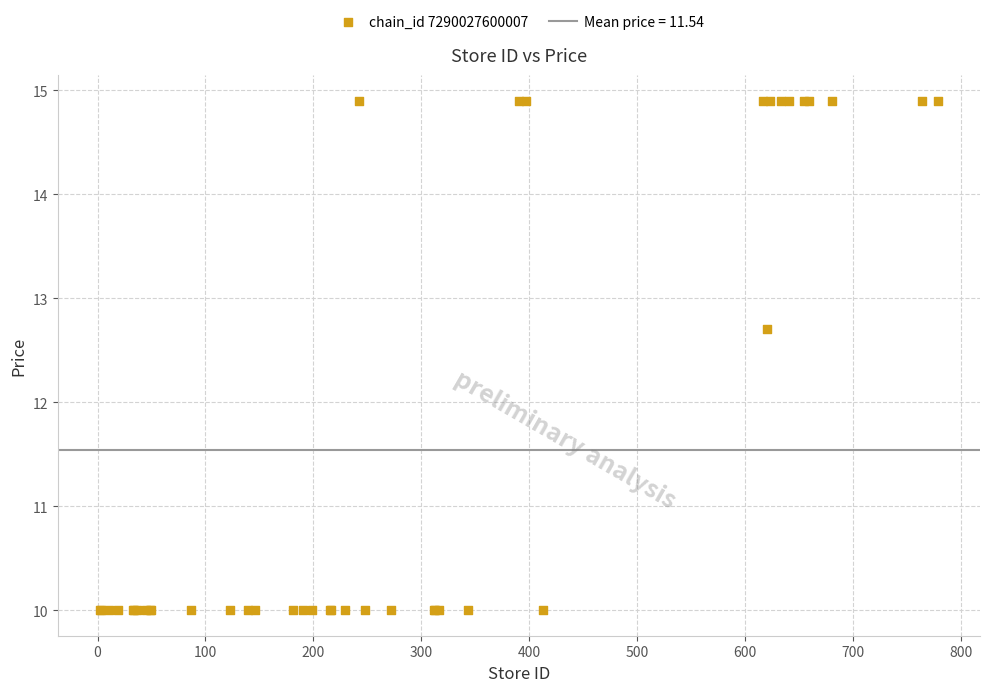

What Y value in the scatter plot is closest to 12?

12.7